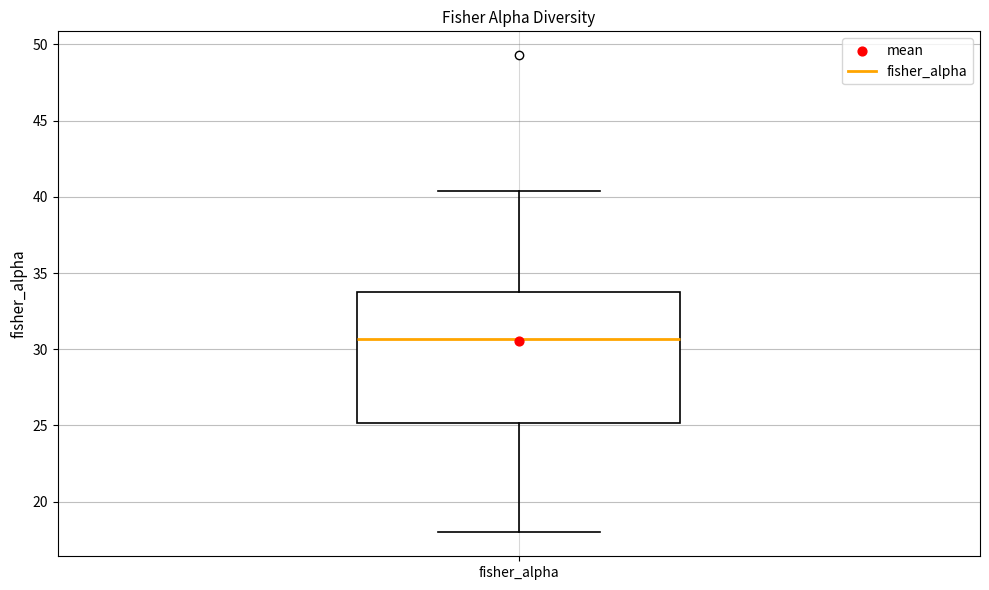

Read this box plot against the y-axis: the position of the median line, the range covered by the box, and the ends of both whiskers. The values are not printed on the chart, so give them approximately, as read against the axis.

median 30.5, box 25.0 to 34.0, whiskers 18.0 to 40.5